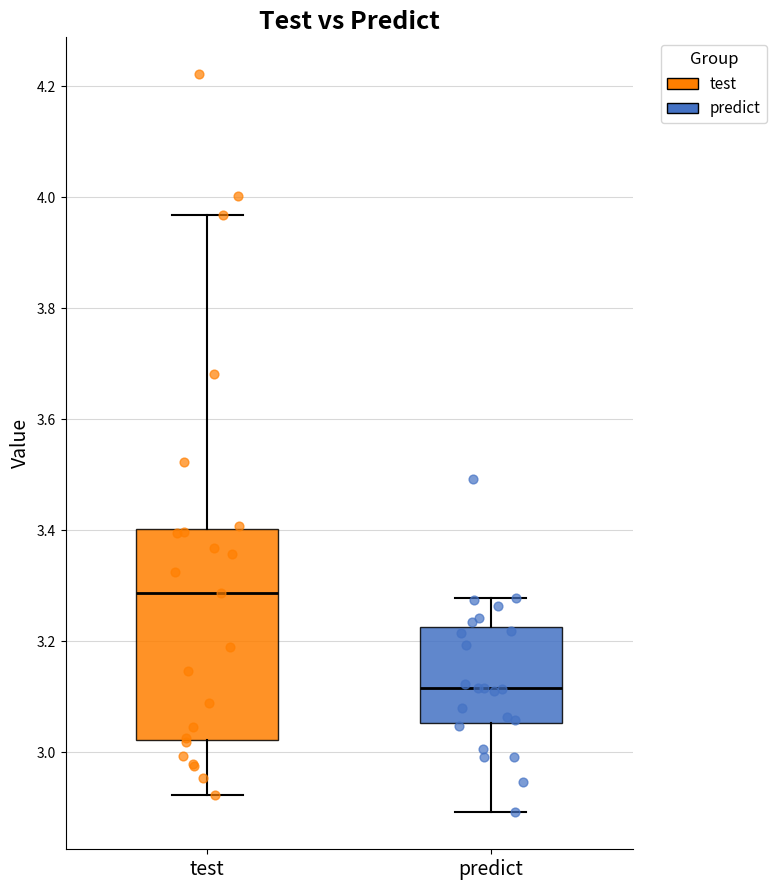

Reading left to right, read every box against the y-axis: the position of its median line, the range the box covers, and the ends of its whiskers. The values are not printed on the chart, so give them approximately, as read against the axis.

test: median 3.28, box 3.02 to 3.40, whiskers 2.92 to 3.96
predict: median 3.12, box 3.06 to 3.22, whiskers 2.90 to 3.28